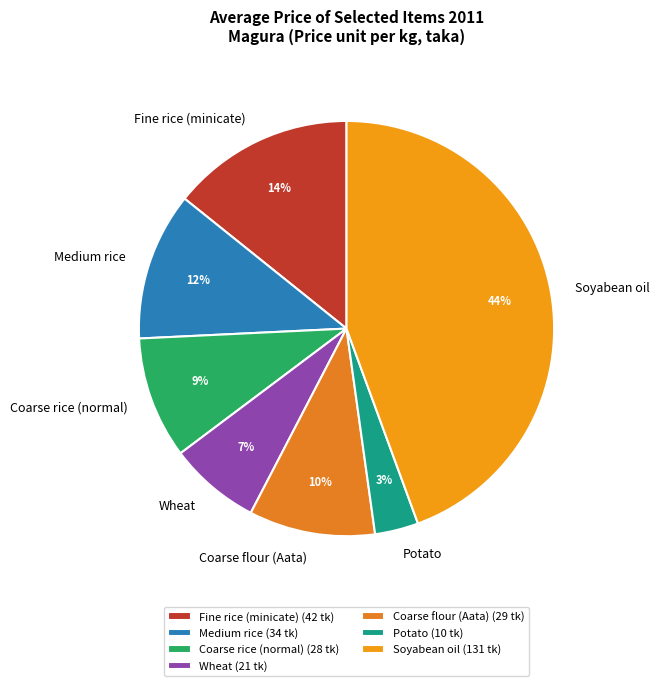

The Coarse flour (Aata) slice represents 3% of the pie. True or false?

False